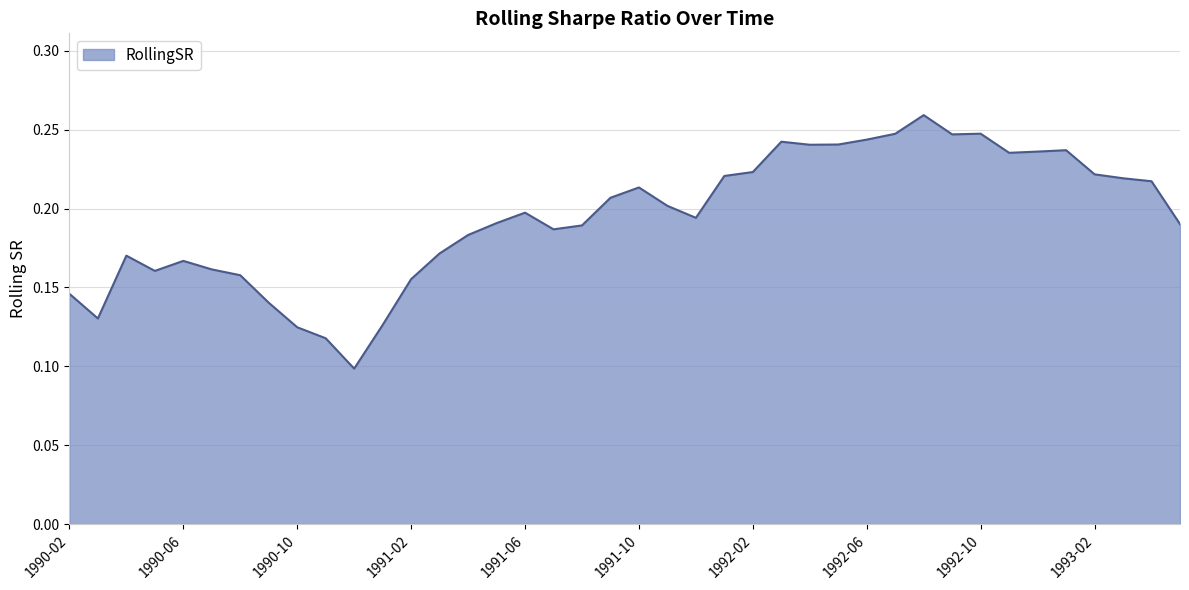

At which category does the data reach its first local valley?

1990-03